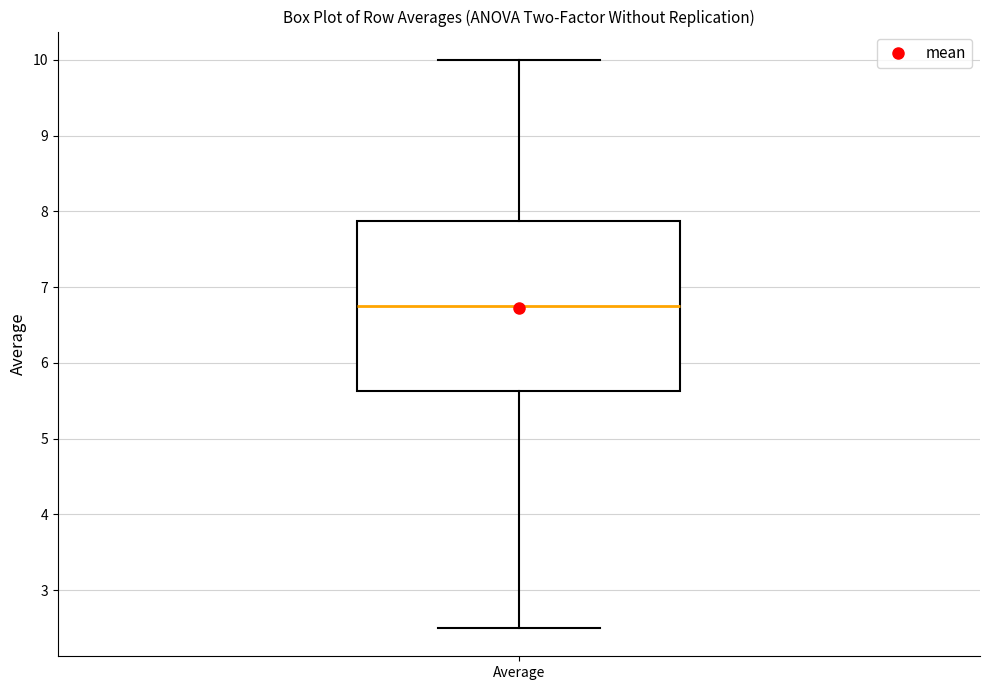

Where does the median line of the box for Average sit on the y-axis? The values are not printed on the chart, so give them approximately, as read against the axis.

6.8